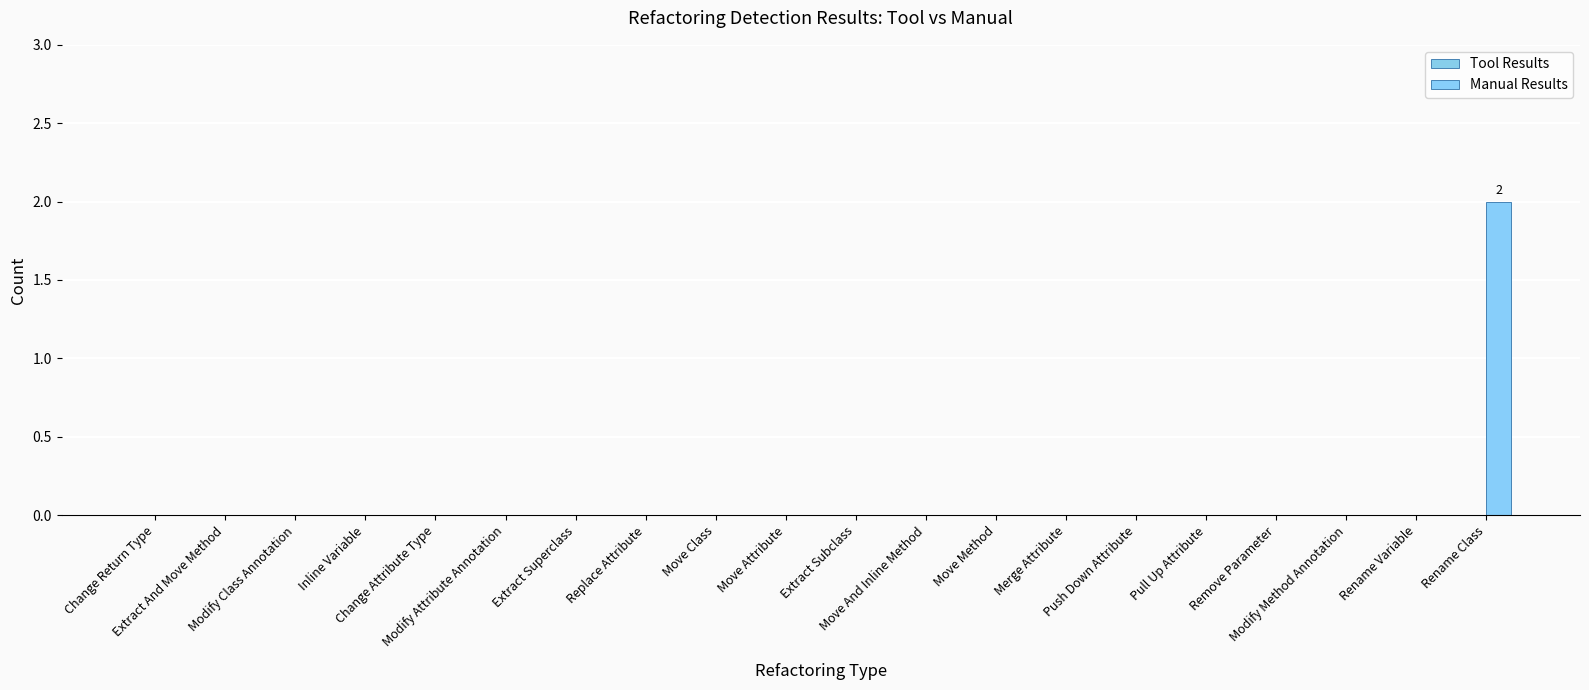

Are the bars horizontal?

No